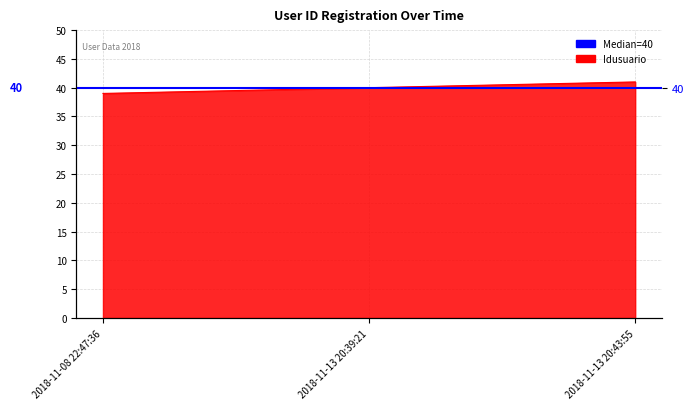

How many lines are shown in the chart?

1